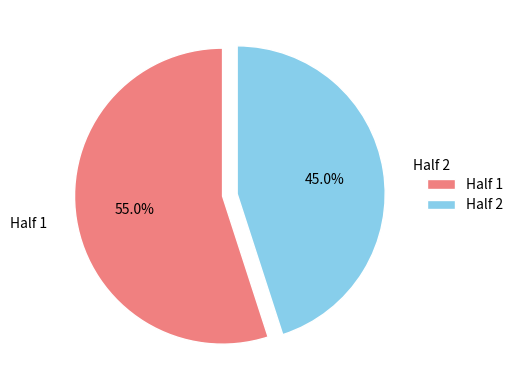

Does Half 2 represent more than half of the total?

No